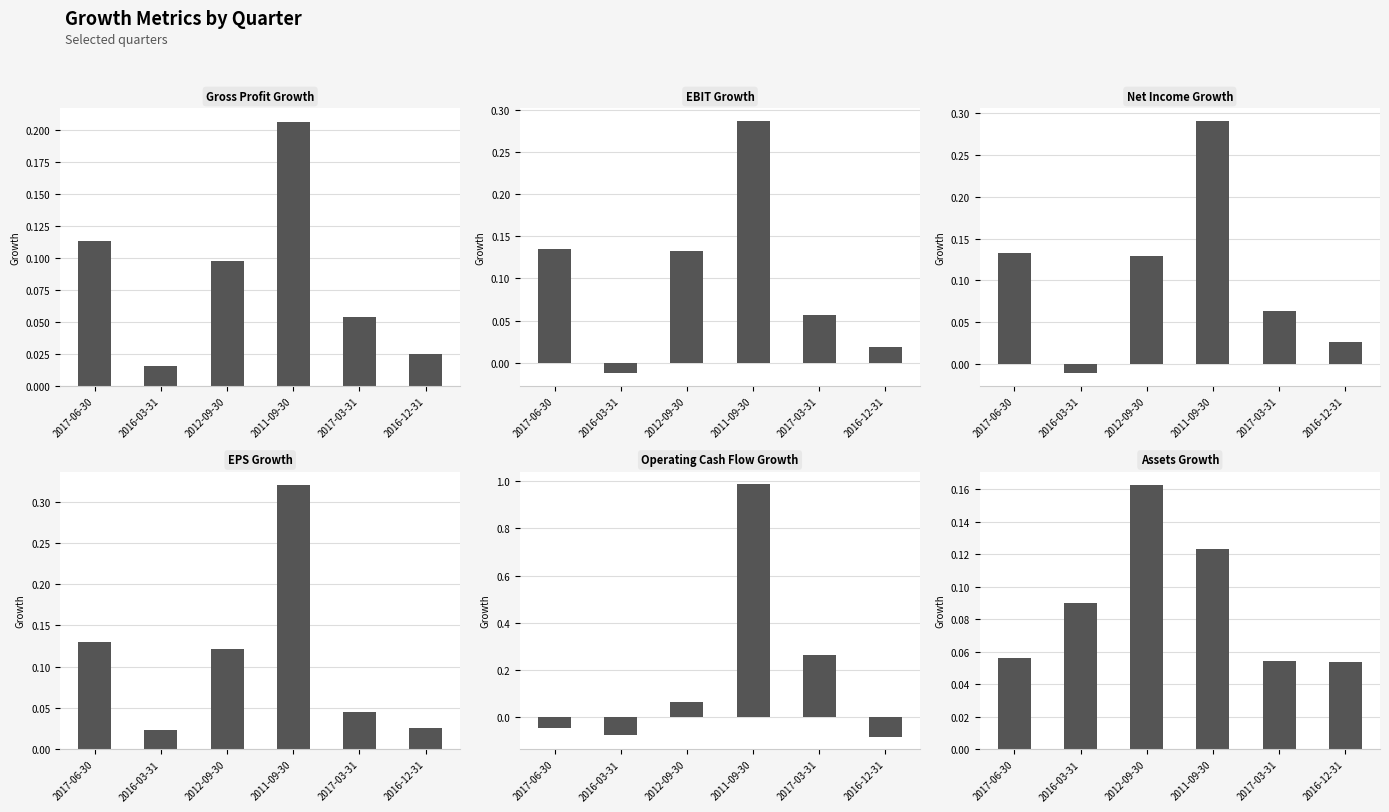

Which series changed the most between 2017-06-30 and 2016-12-31?

EBIT Growth